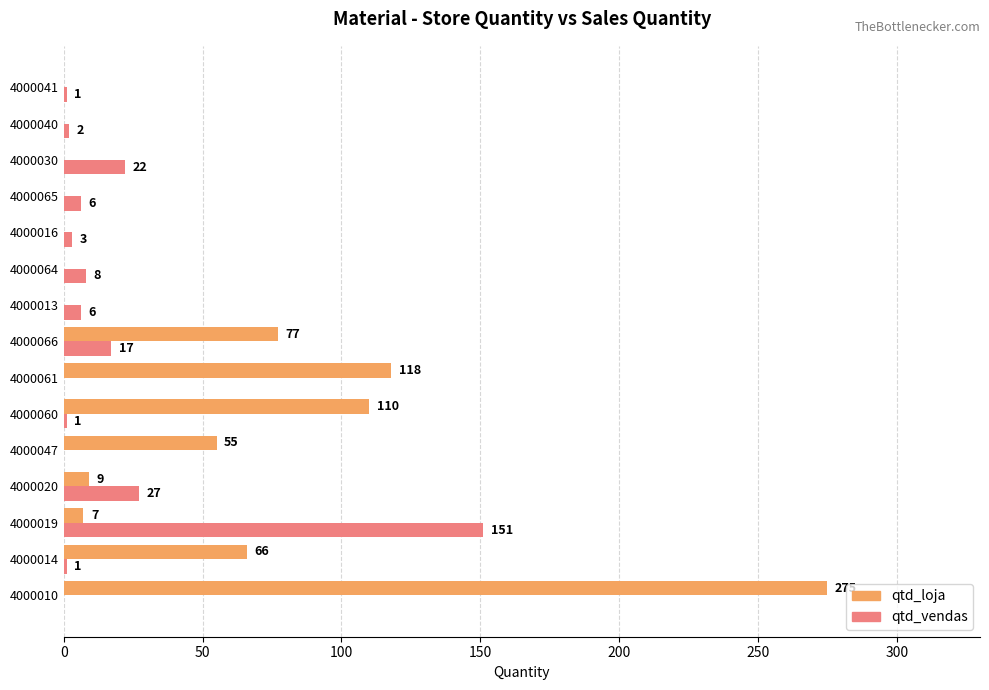

Is it true that qtd_loja equals -120 at 4000064?

False